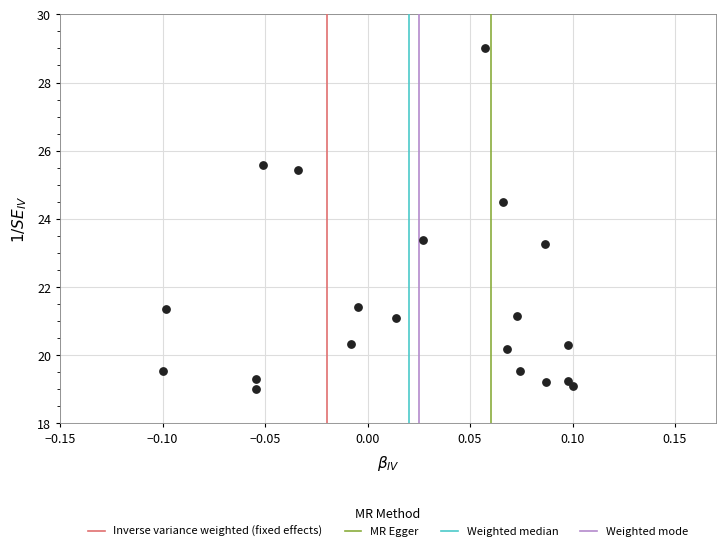

What Y value in the scatter plot is closest to 24?

24.5